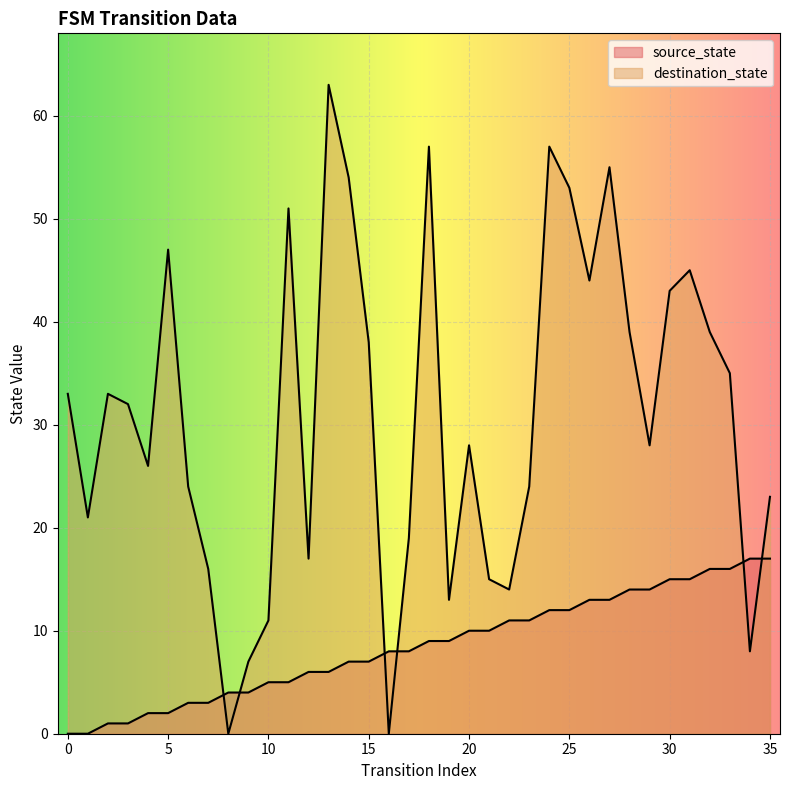

What is the difference between the highest and lowest values at 28?

25